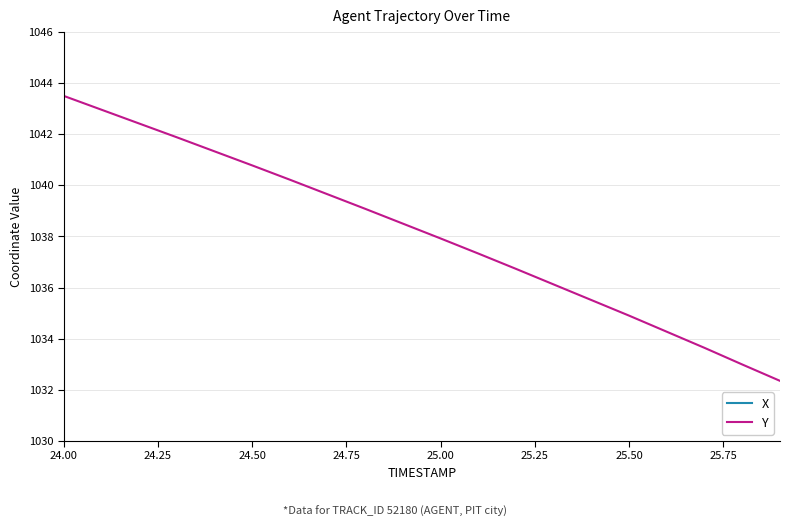

What is the highest value of the Y series?

1043.5